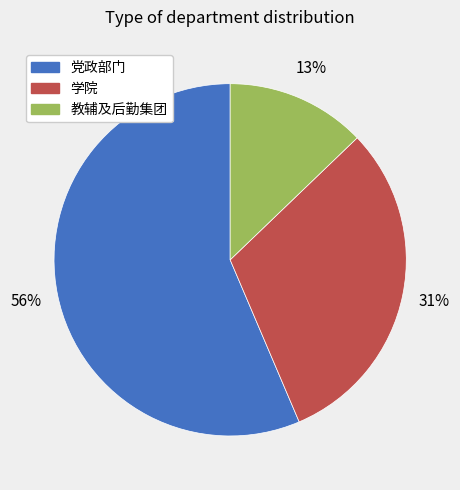

What is the ratio of the value at 学院 to the value at 教辅及后勤集团?

2.4